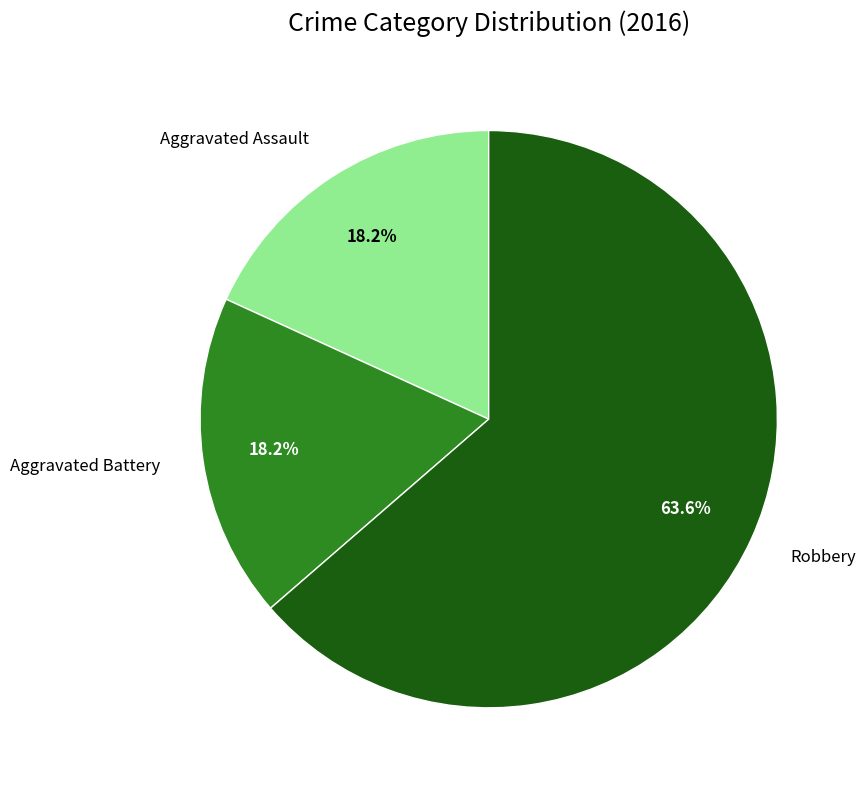

Count the number of slices in the pie.

3